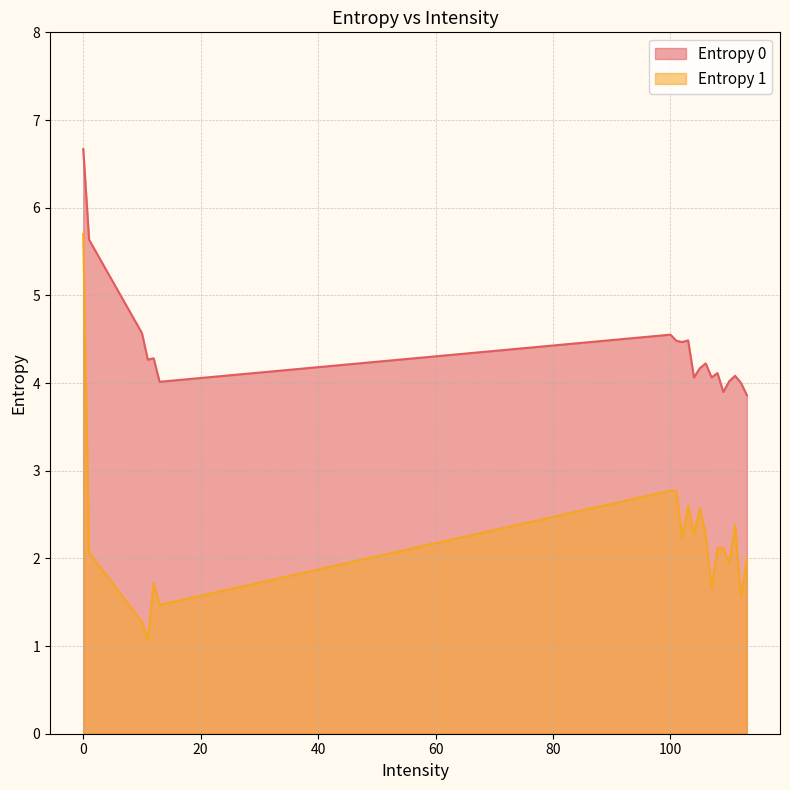

Rank the series at 105 from highest to lowest value.

Entropy 0, Entropy 1